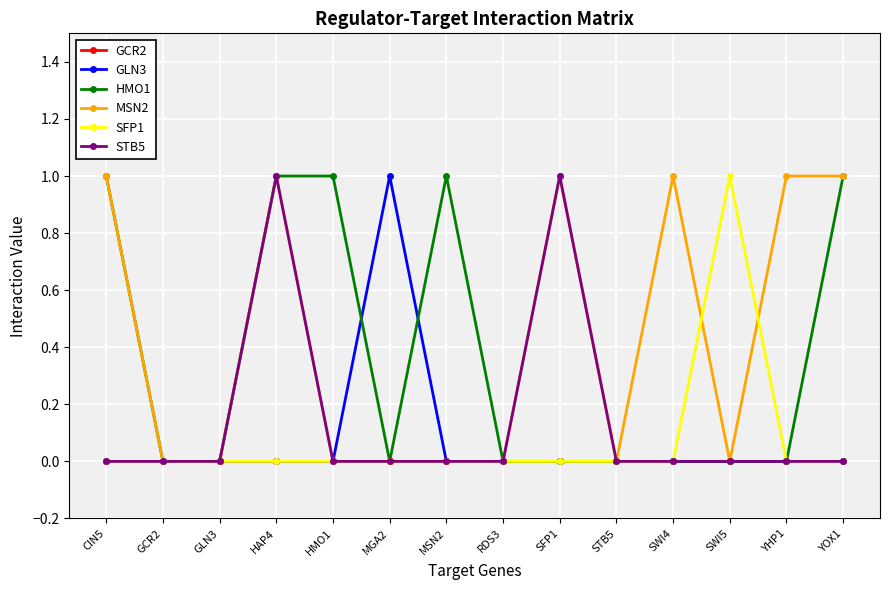

True or false: MSN2 and SFP1 intersect in this chart.

True